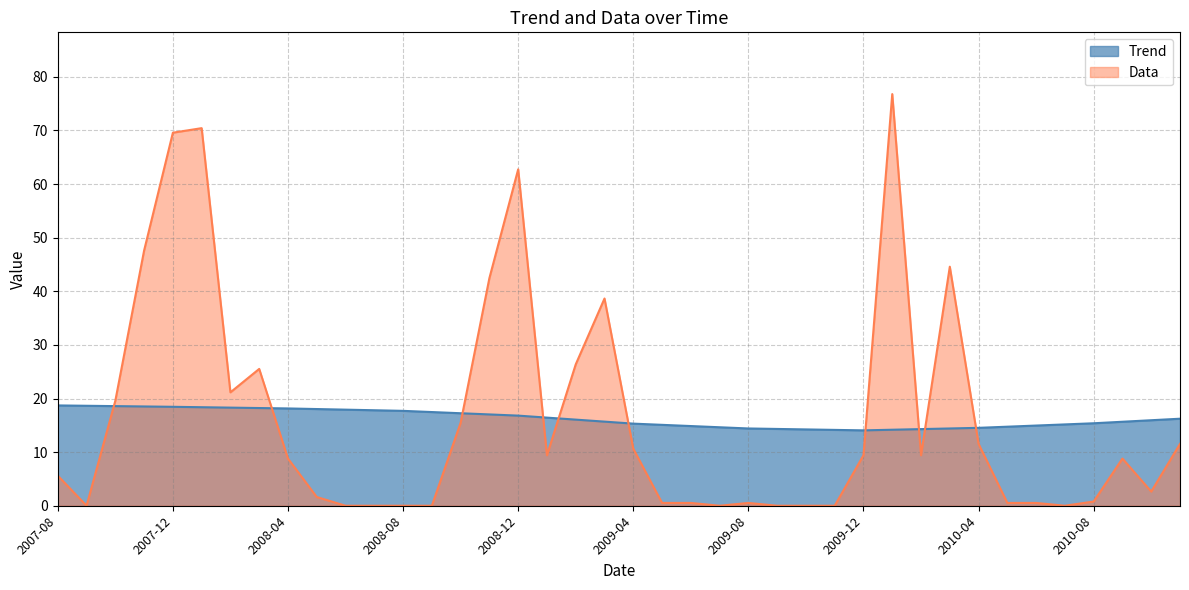

True or false: Trend has more than 2 interior local peaks.

False